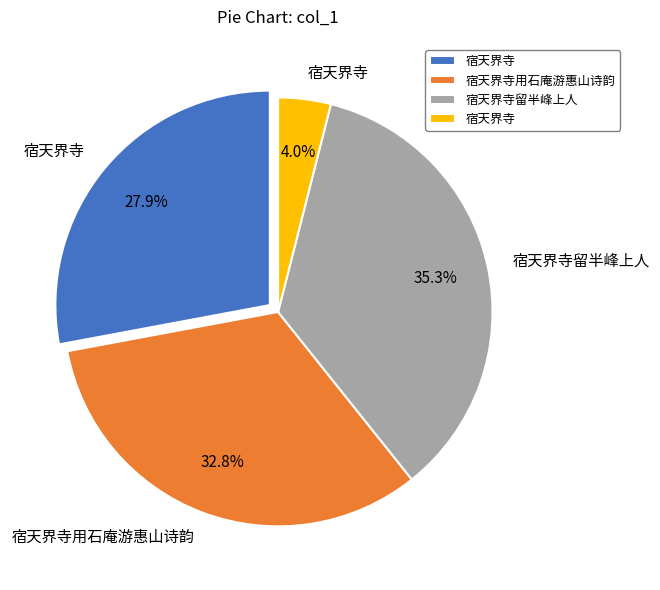

Is there any slice that represents more than half of the pie?

No